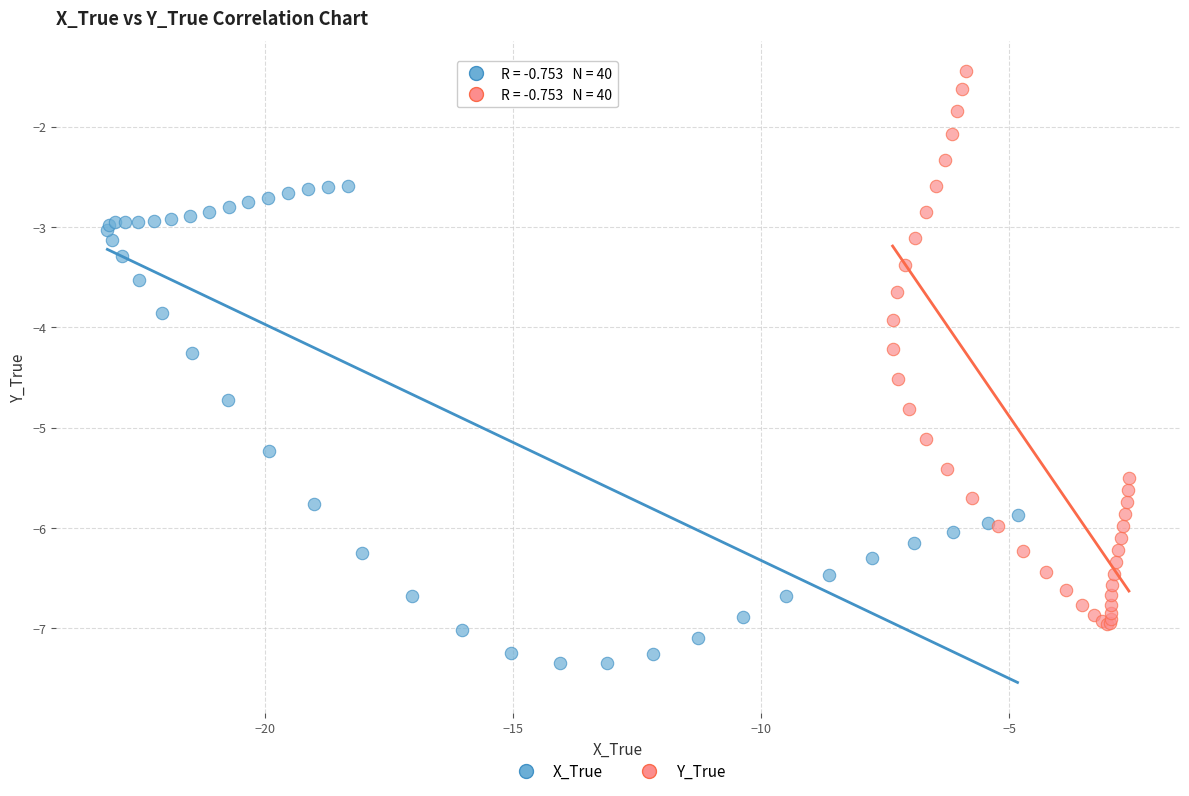

Which series reaches the maximum Y coordinate?

Y_True